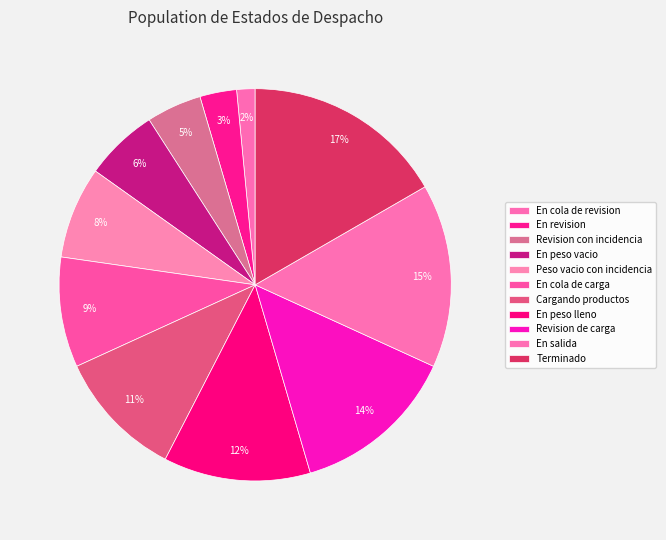

What is the total percentage of Terminado and Cargando productos?

27.3%